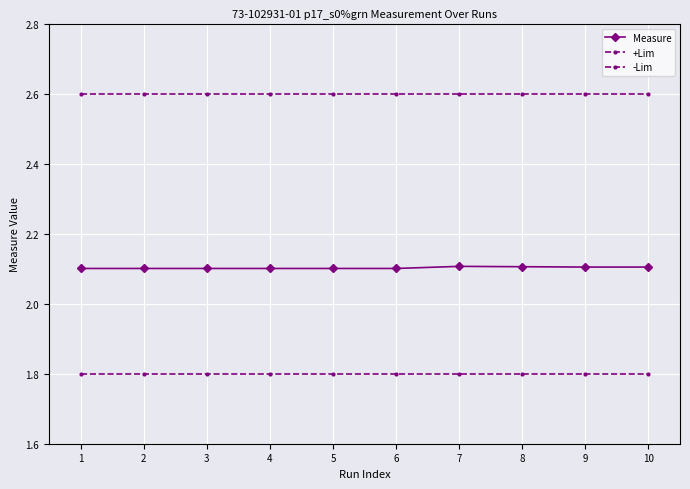

Where is +Lim nearest to the value 2?

1